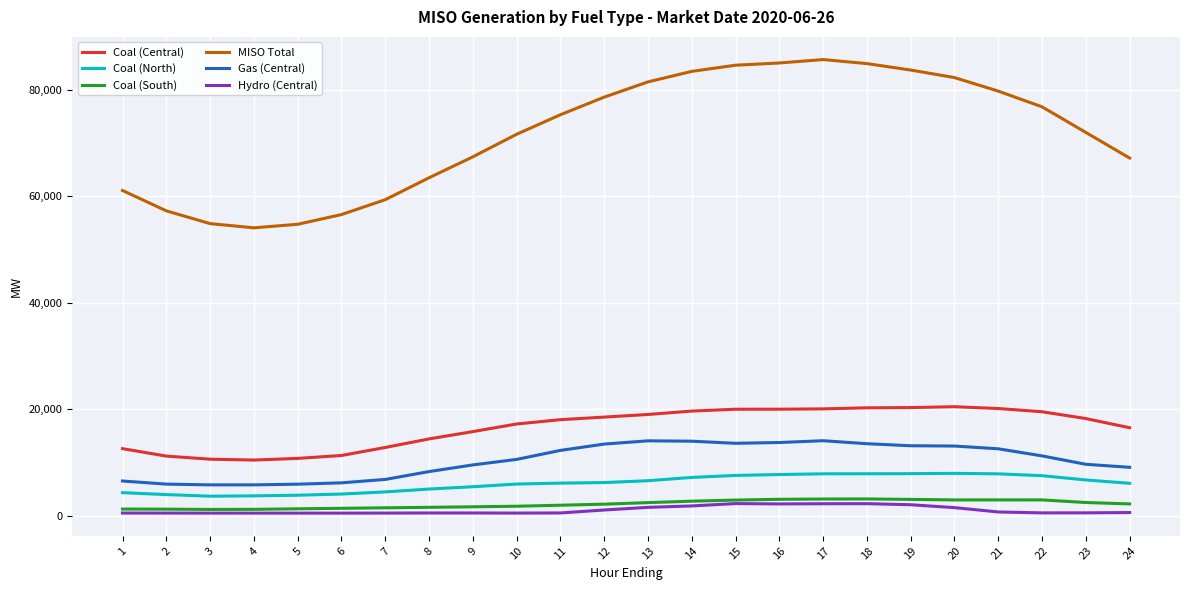

Is it true that Coal (North) equals 5440.7 at 9?

True